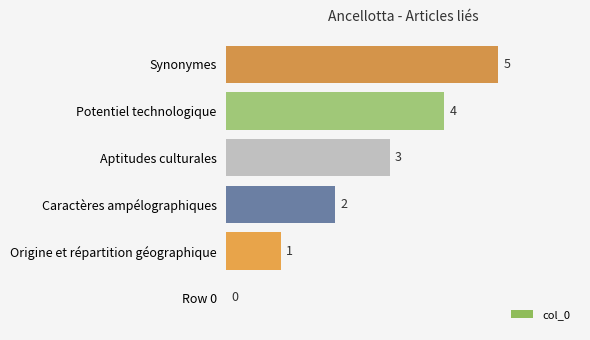

What is the greatest value displayed?

5